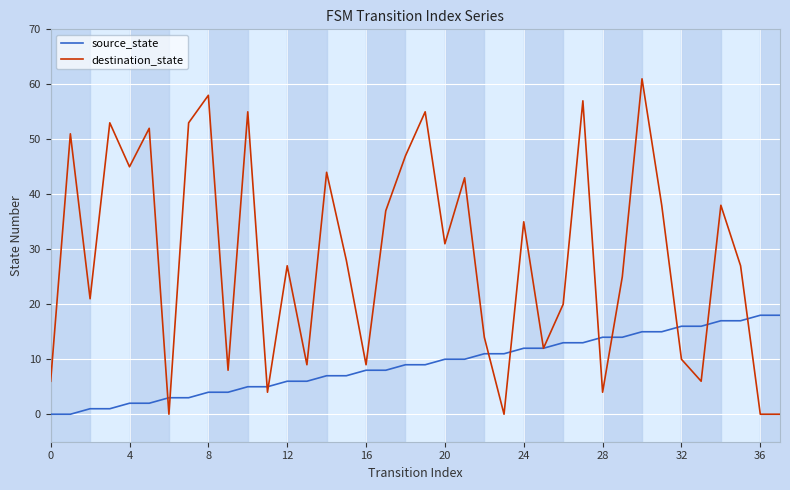

What is the difference between the maximum and minimum values in the destination_state series?

61